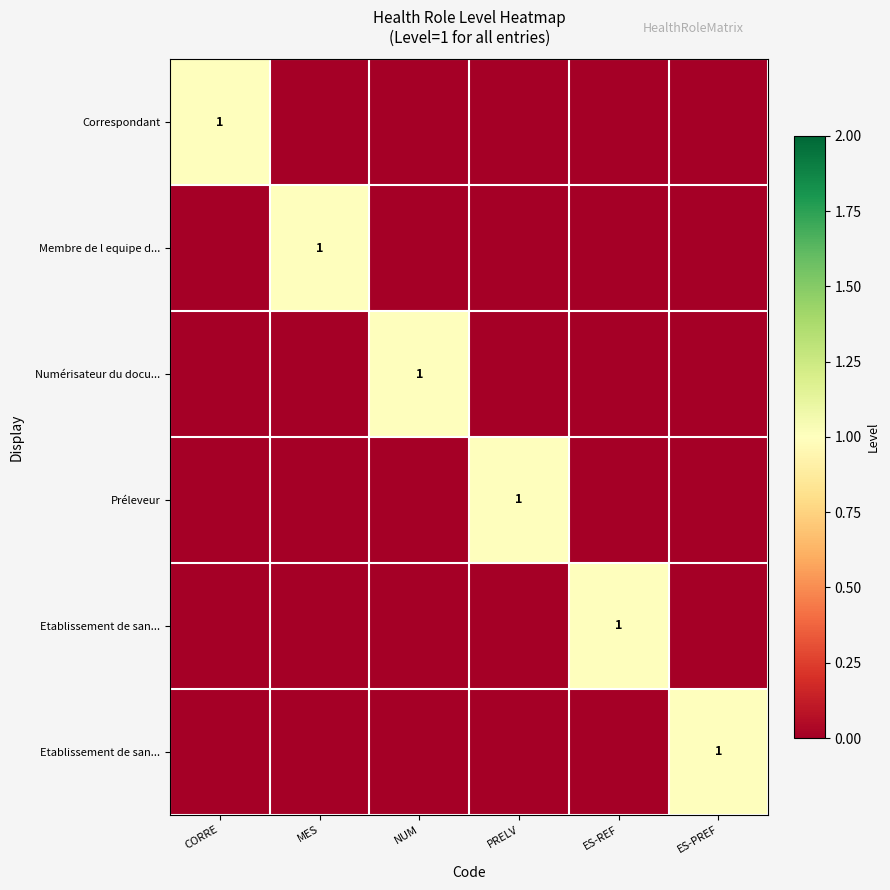

What is the difference between the highest and lowest values at CORRE?

1